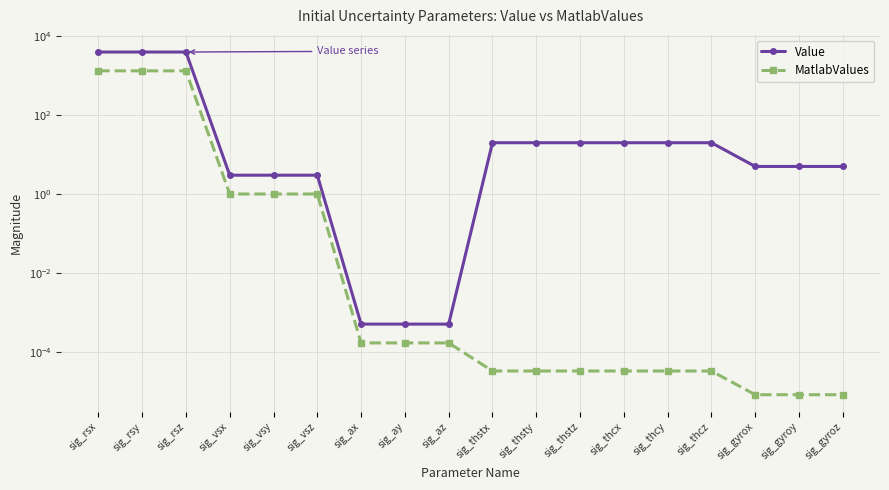

Where does the Value series first go above 20?

sig_rsx